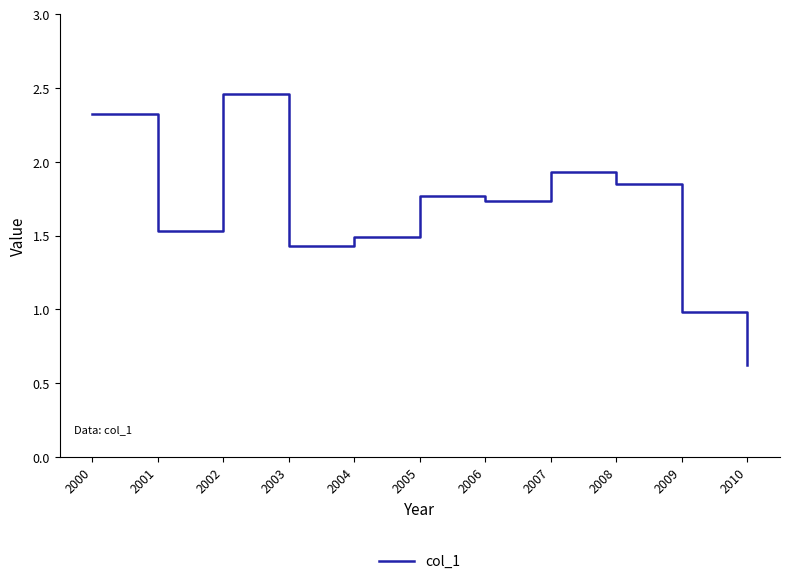

What is the change in value from 2003 to 2008?

+0.4